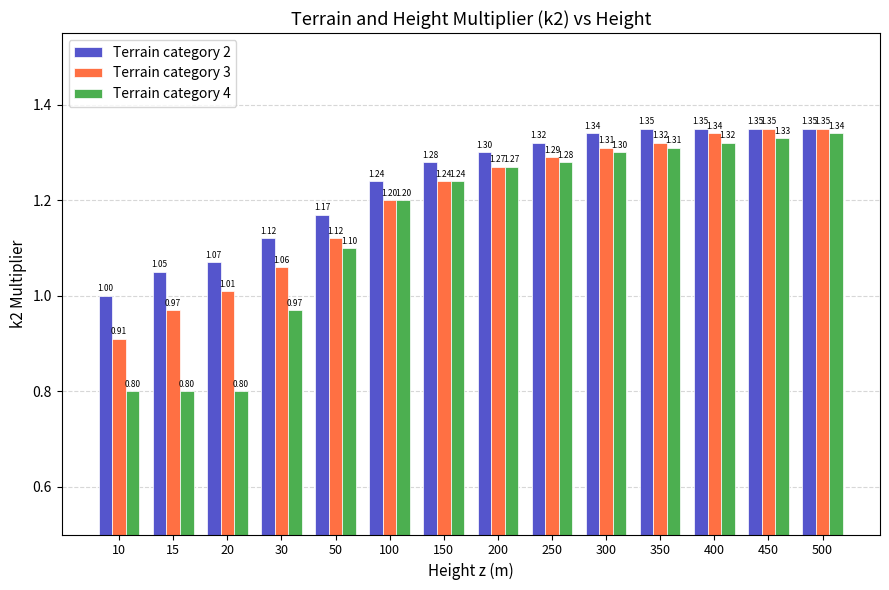

What is the difference between the second highest and second lowest values in the Terrain category 2 series?

0.3